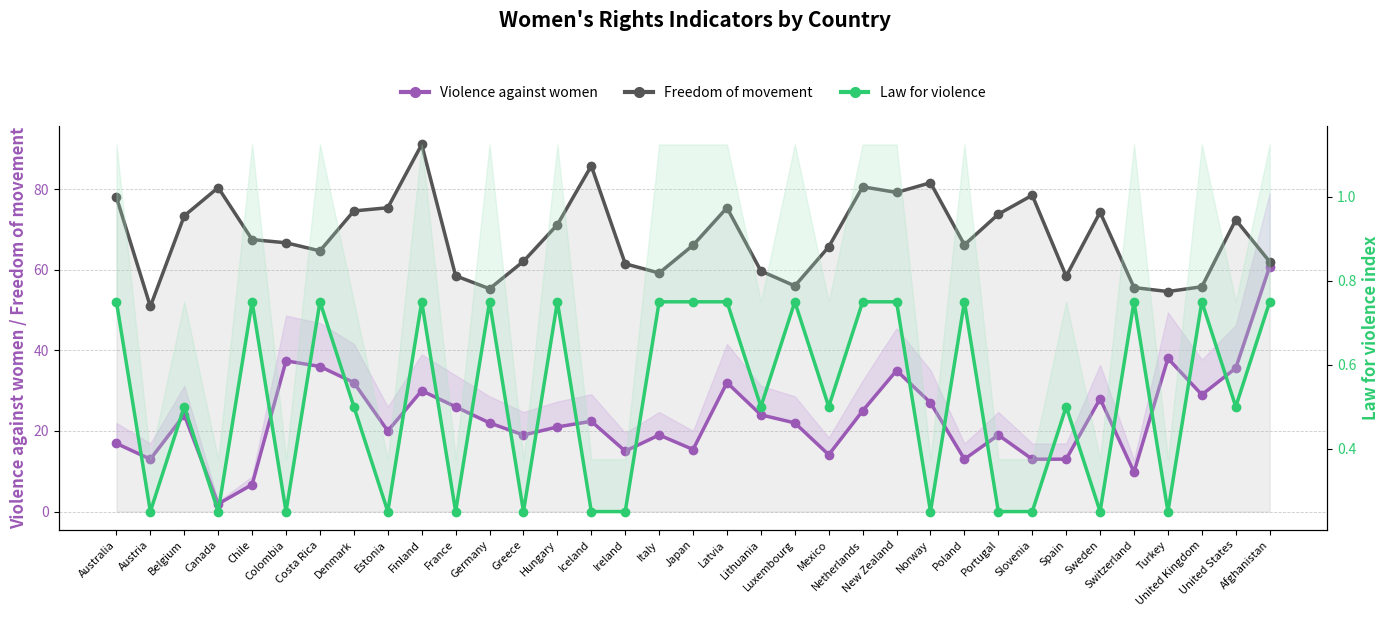

True or false: Violence against women and Freedom of movement cross at least once.

False